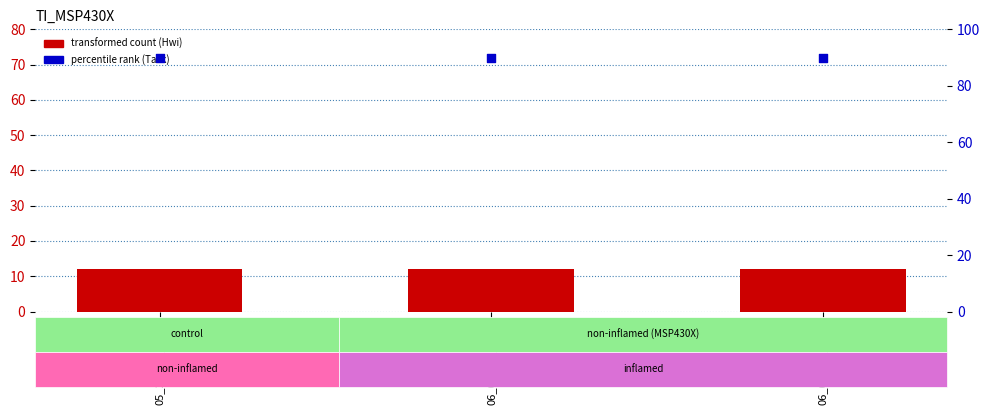

Which series has the widest spread of Y values?

transformed count (Hwi)